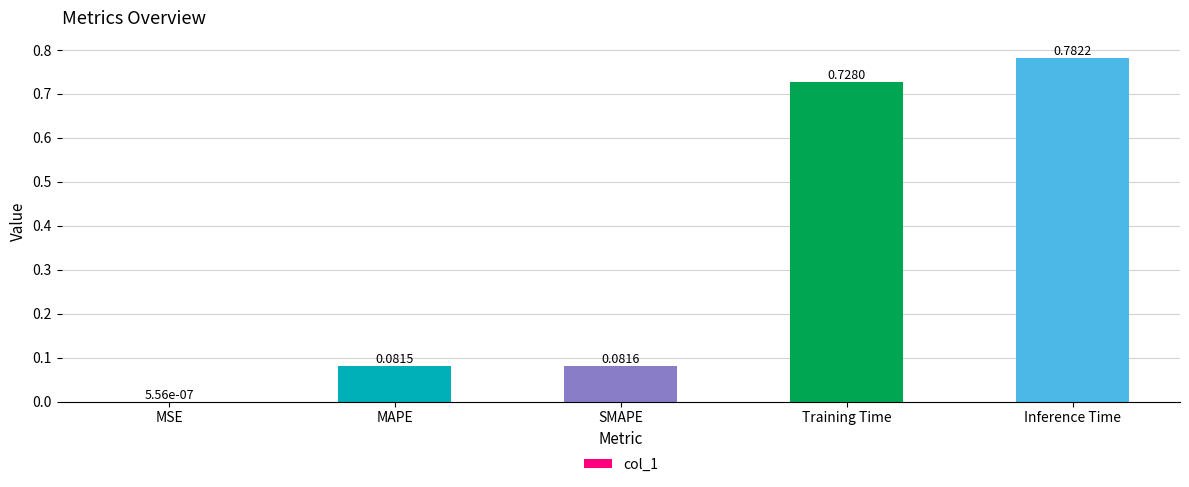

What is the average value?

0.3